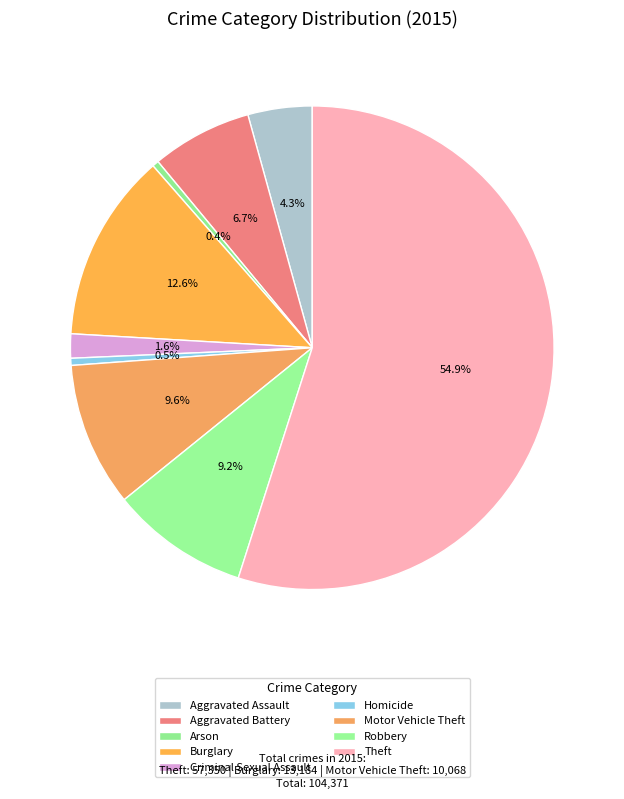

How many slices are in this pie chart?

9